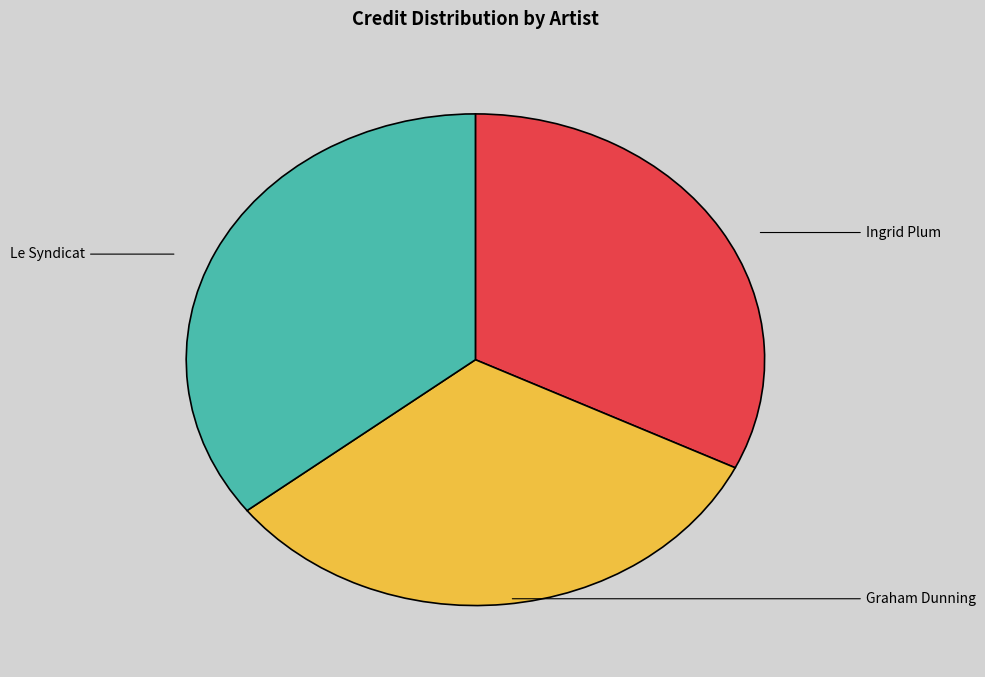

Which slice is the largest?

Le Syndicat